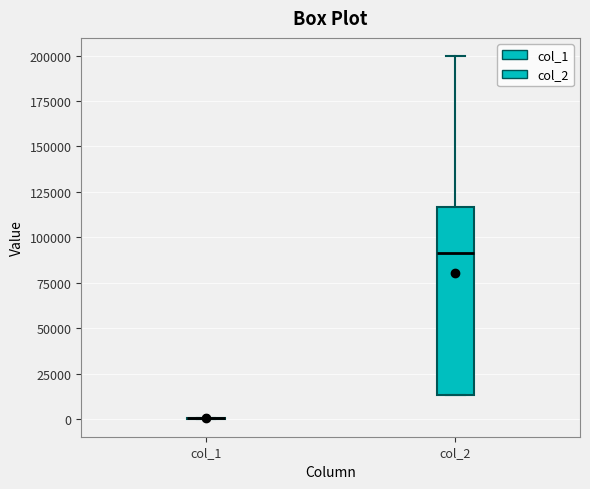

Reading left to right, read every box against the y-axis: the position of its median line, the range the box covers, and the ends of its whiskers. The values are not printed on the chart, so give them approximately, as read against the axis.

col_1: box collapsed to a line at 0, whiskers 0 to 0
col_2: median 90000, box 15000 to 115000, whiskers 15000 to 200000